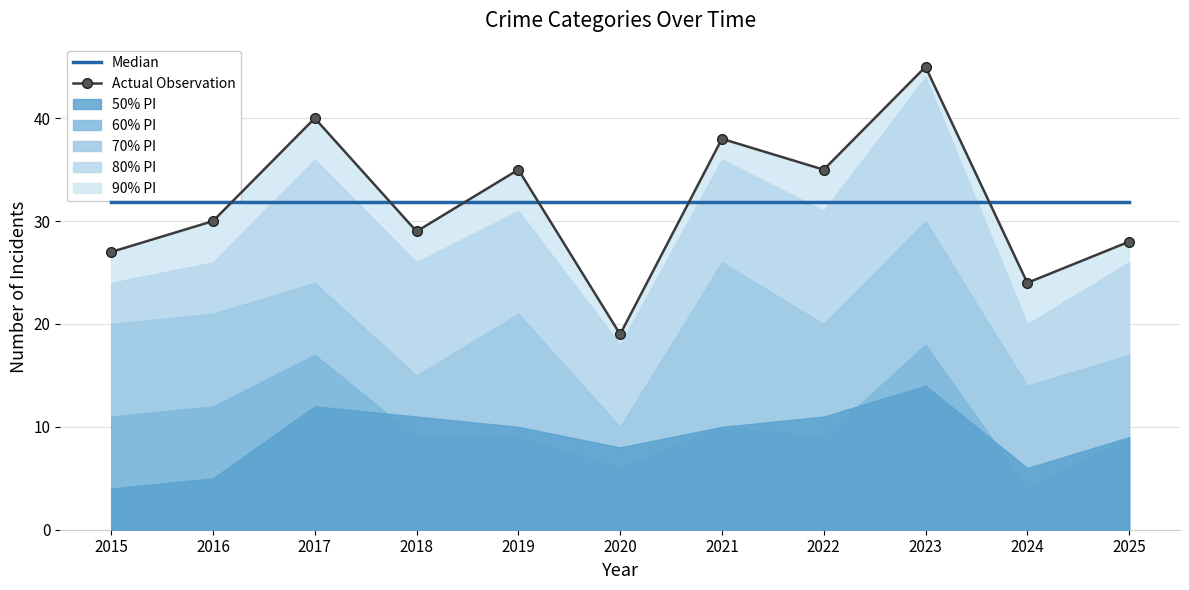

At which category does Actual Observation reach its first local valley?

2018